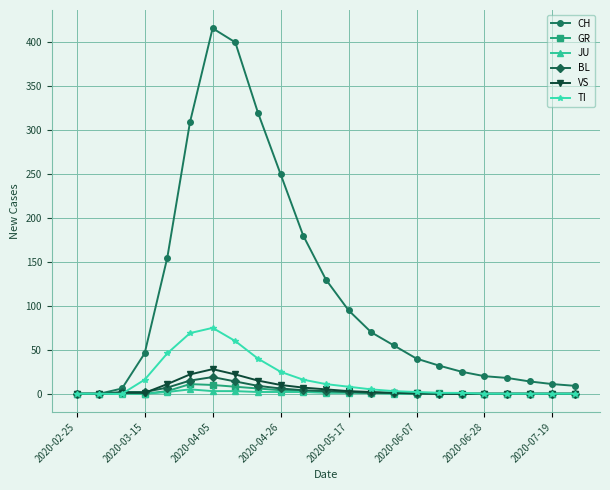

Which series has the largest total across all categories?

CH